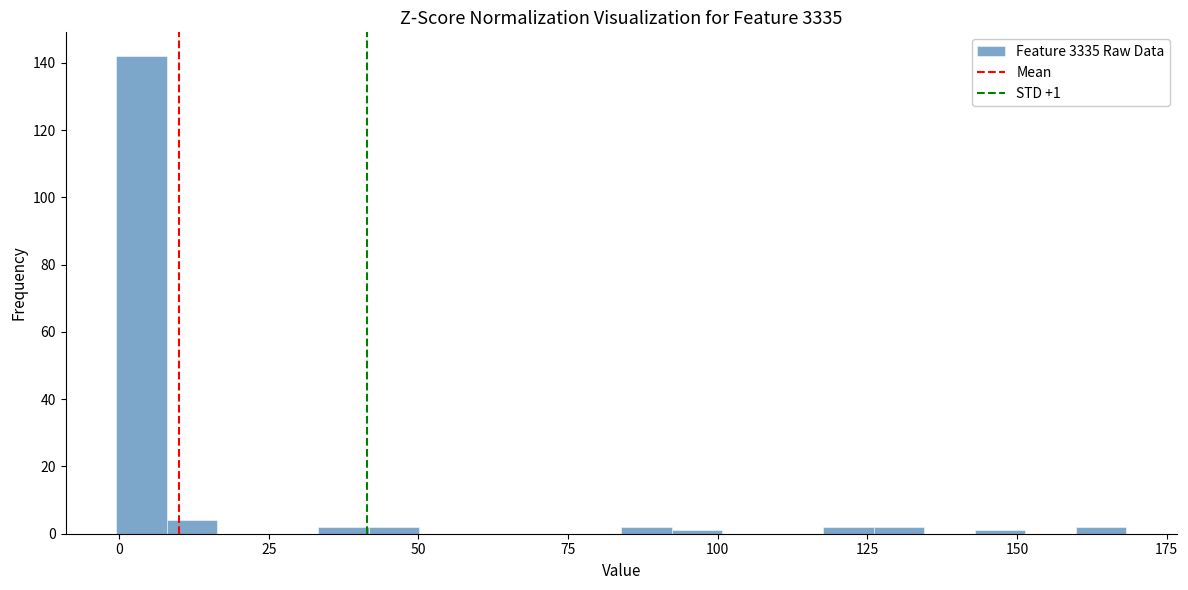

Around what value on the x-axis is the tallest bar? Give the approximate position of its centre, as read against the axis.

5